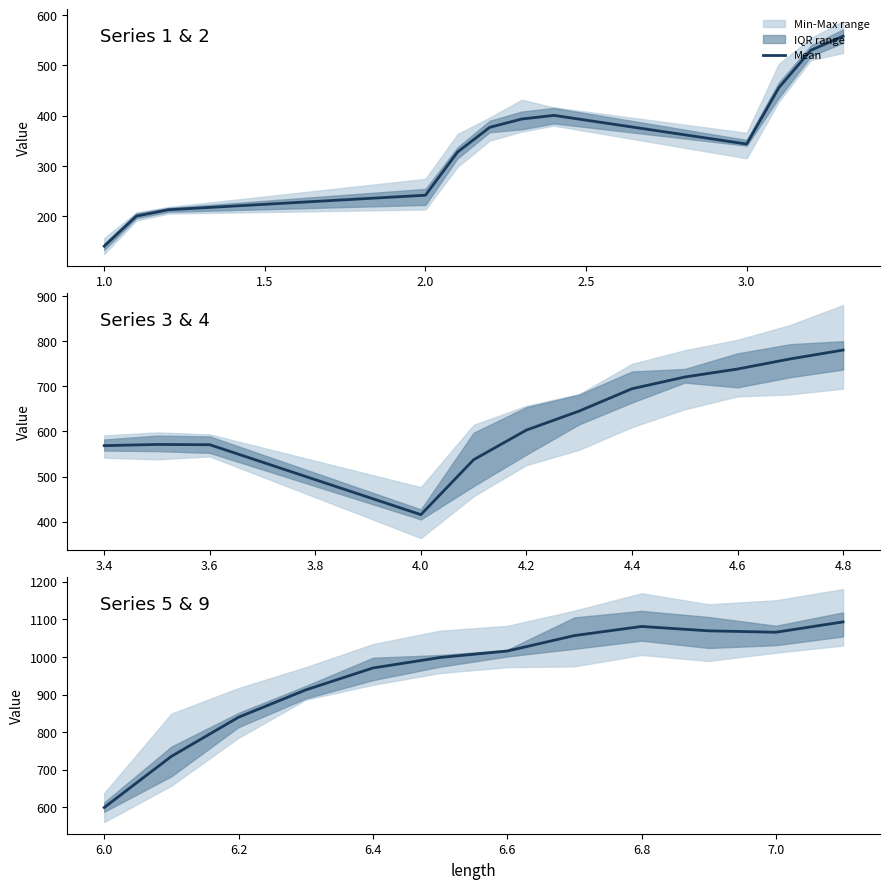

How many values are below 1015?

6